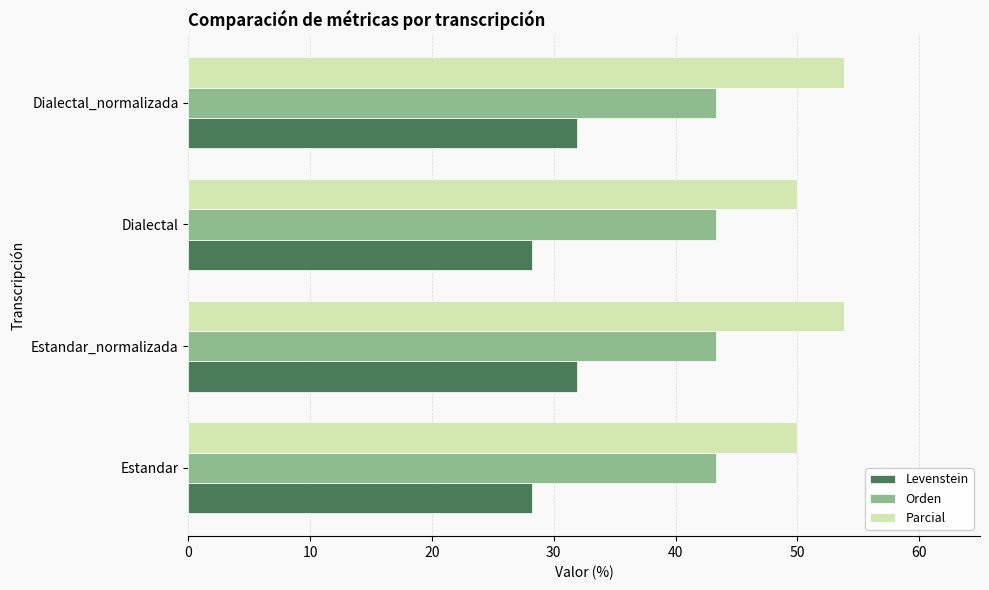

List the series in order of their overall mean, highest first.

Parcial, Orden, Levenstein